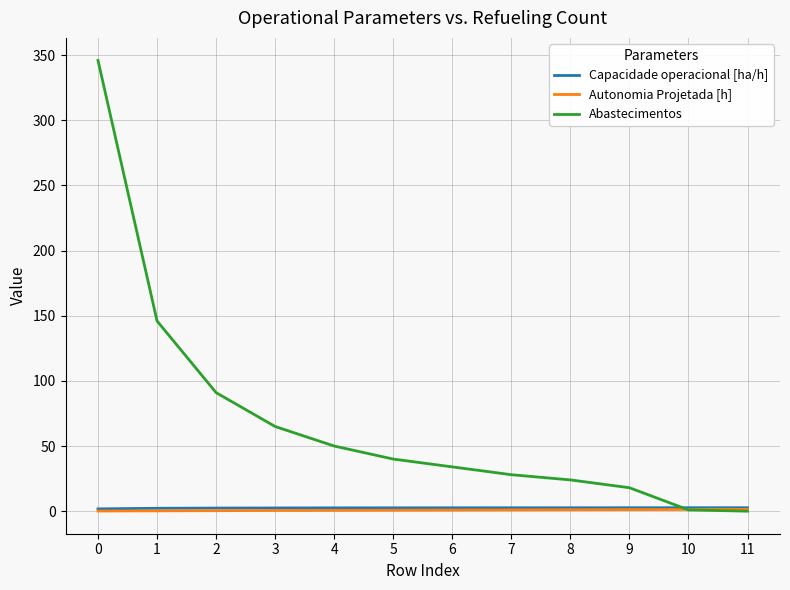

The value of Abastecimentos at 1 is 146.0. True or false?

True